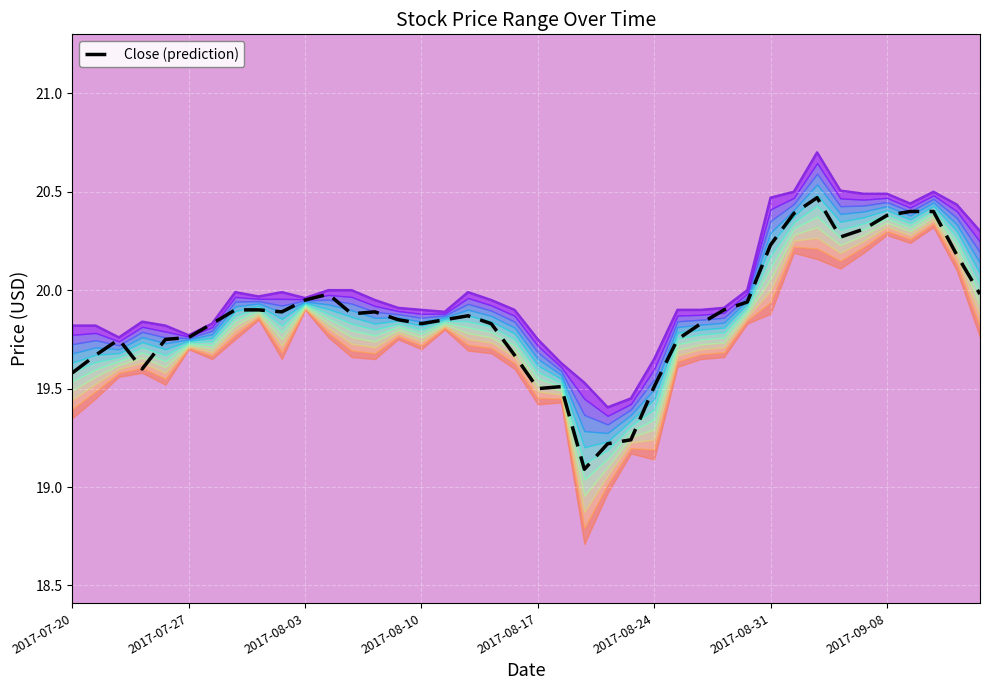

The value of High at 2017-08-31 is 27.4. True or false?

False